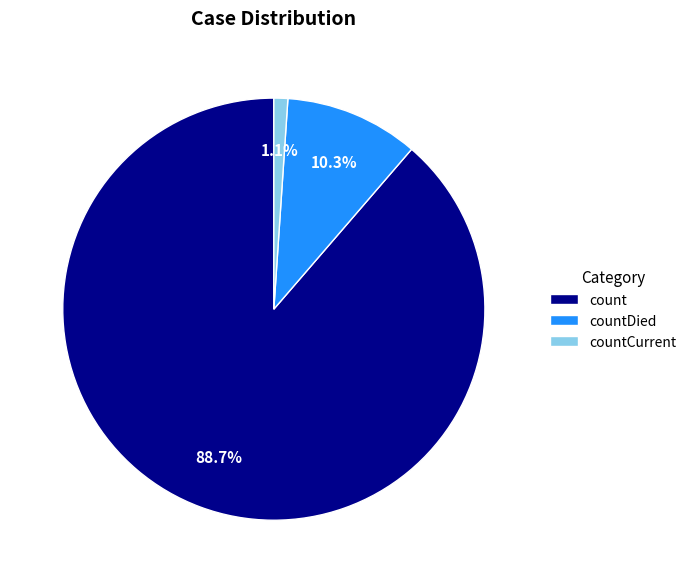

What percentage is NOT represented by countDied?

89.7%